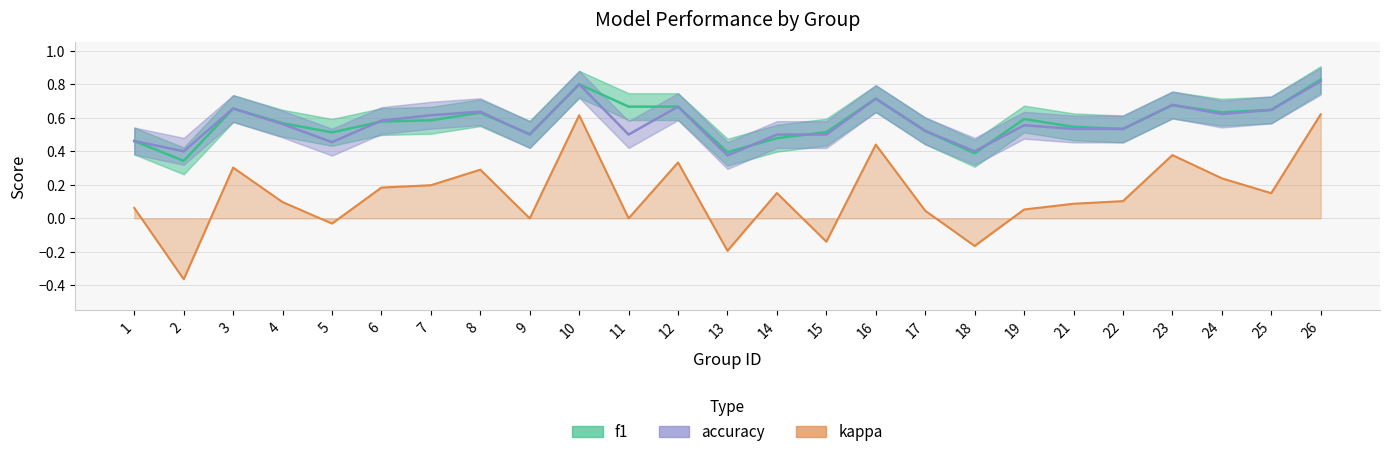

True or false: kappa and f1 intersect in this chart.

False